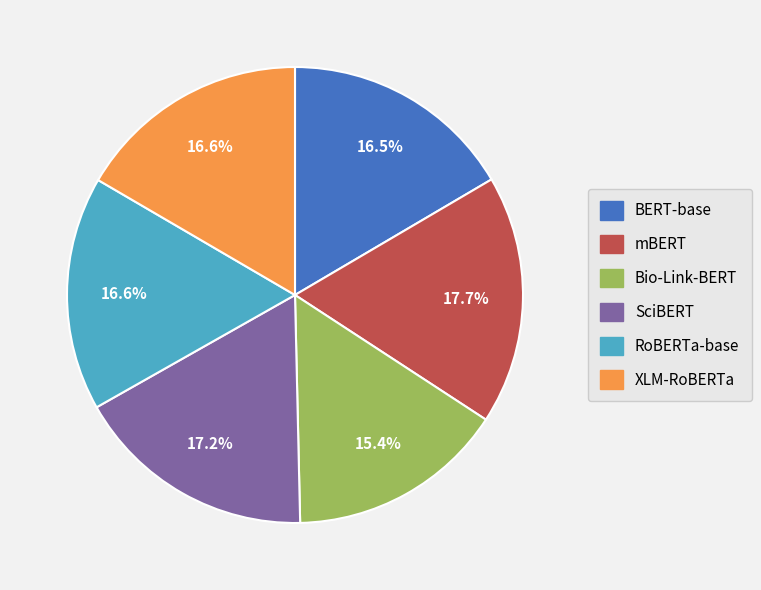

To the nearest percent, what portion does RoBERTa-base represent?

17%